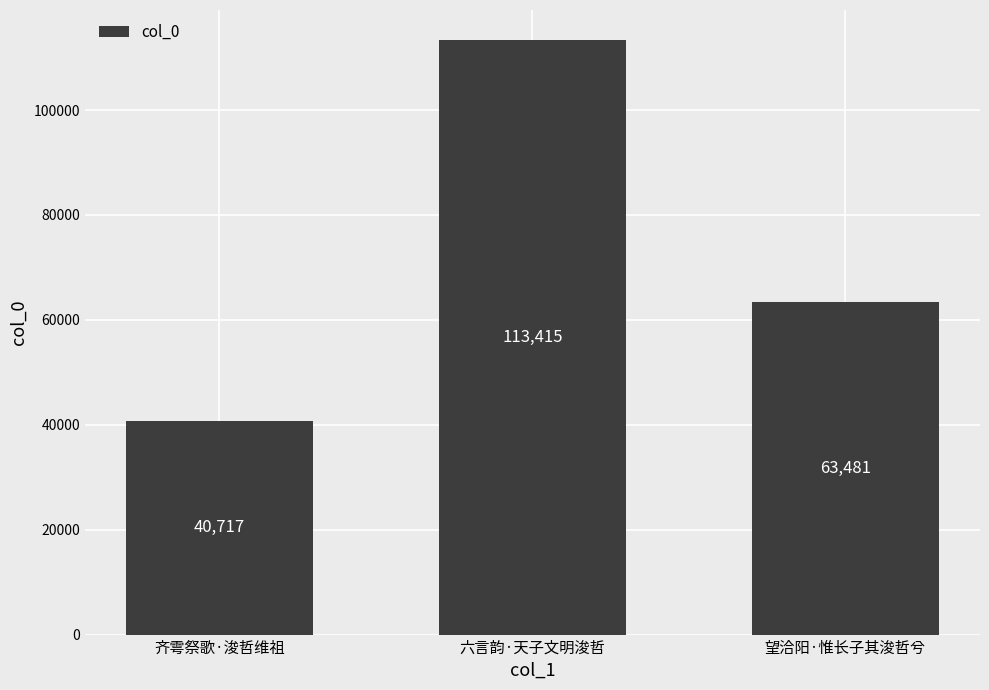

Which label corresponds to the smallest value in the chart?

齐雩祭歌·浚哲维祖